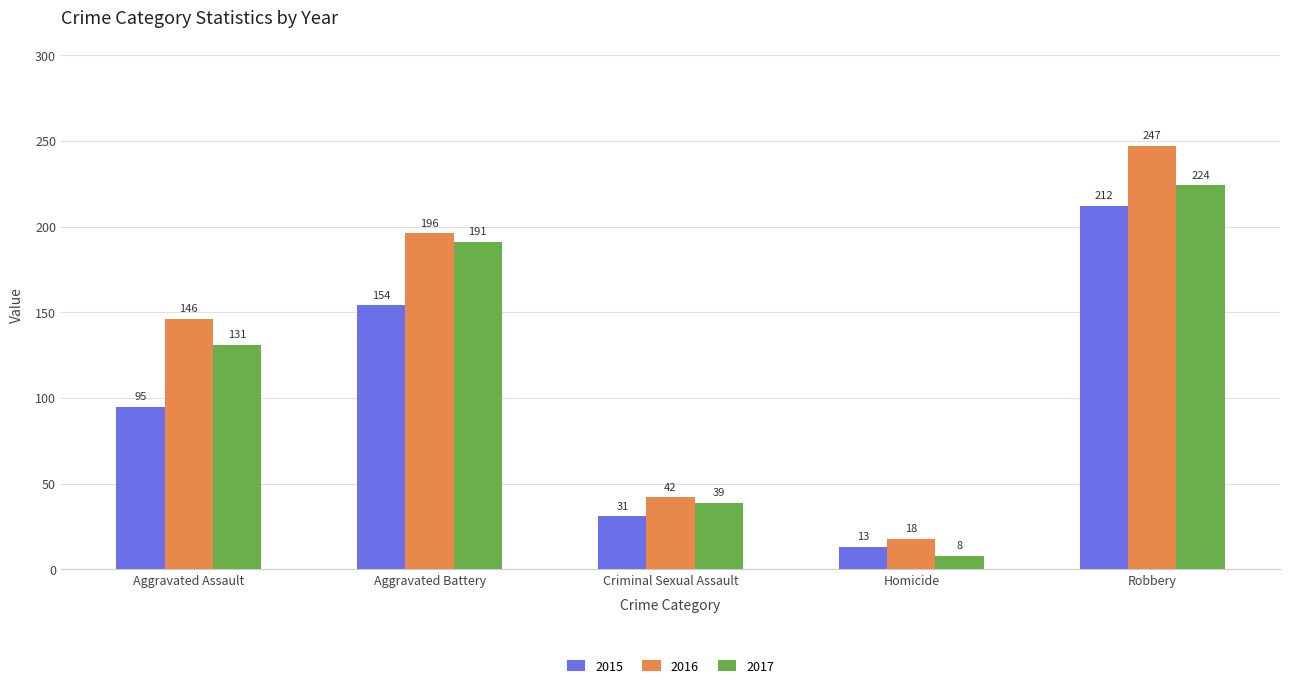

What is the difference between the 2017 values at Robbery and Homicide?

216